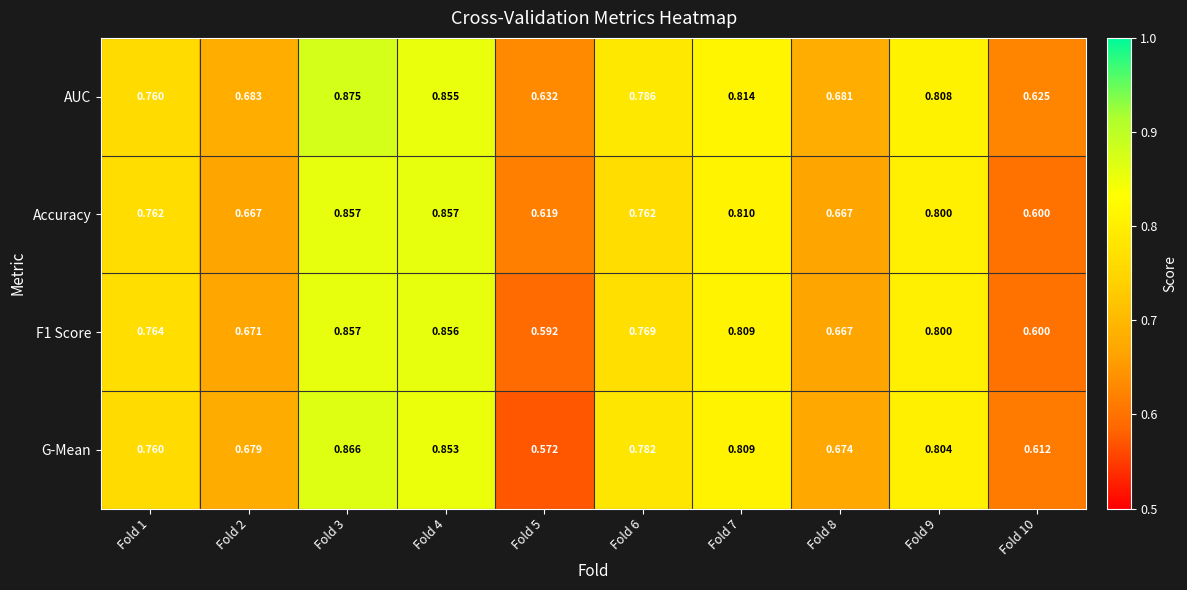

Is the value of AUC at Fold 3 greater than the value of Accuracy at Fold 5?

Yes